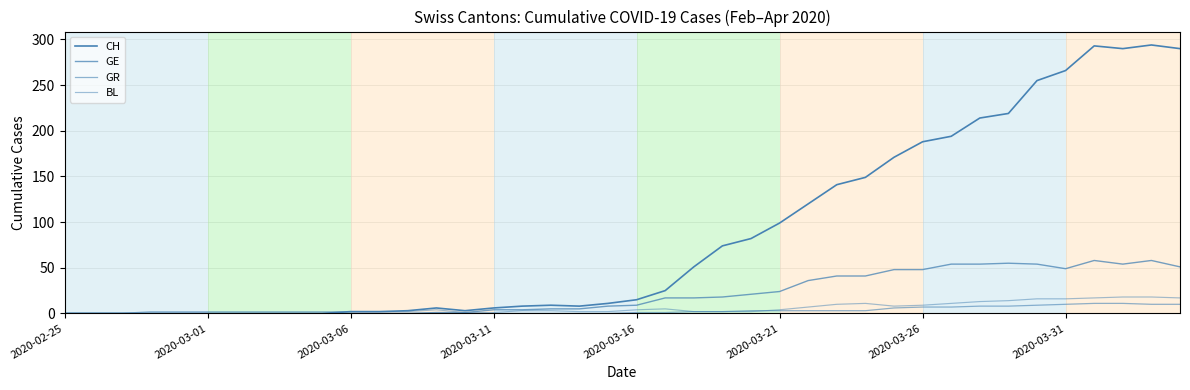

Does the chart have visible grid lines?

Yes